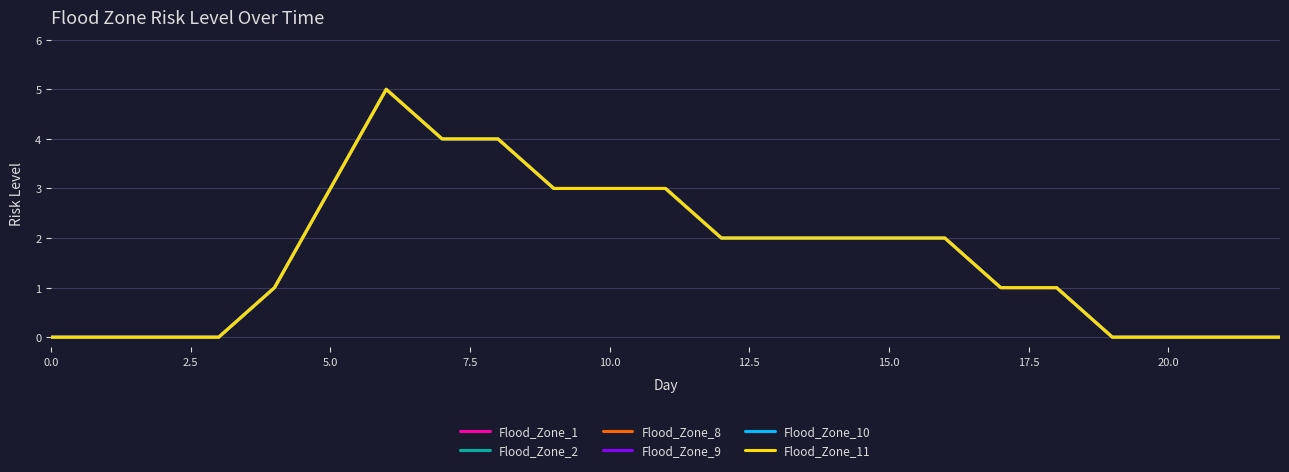

What is the average value of the Flood_Zone_8 series?

2